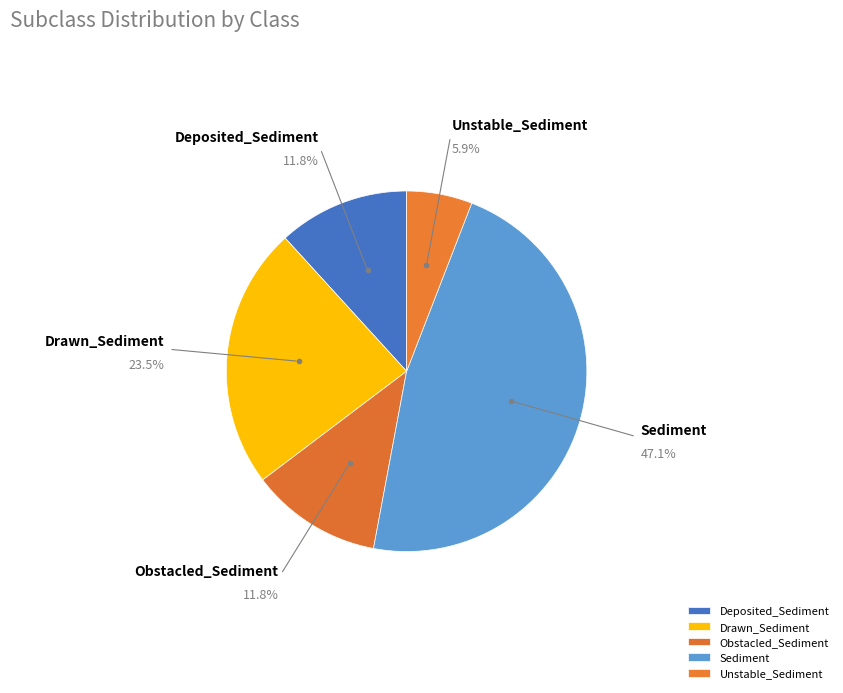

To the nearest percent, what percentage of the pie is Sediment?

47%